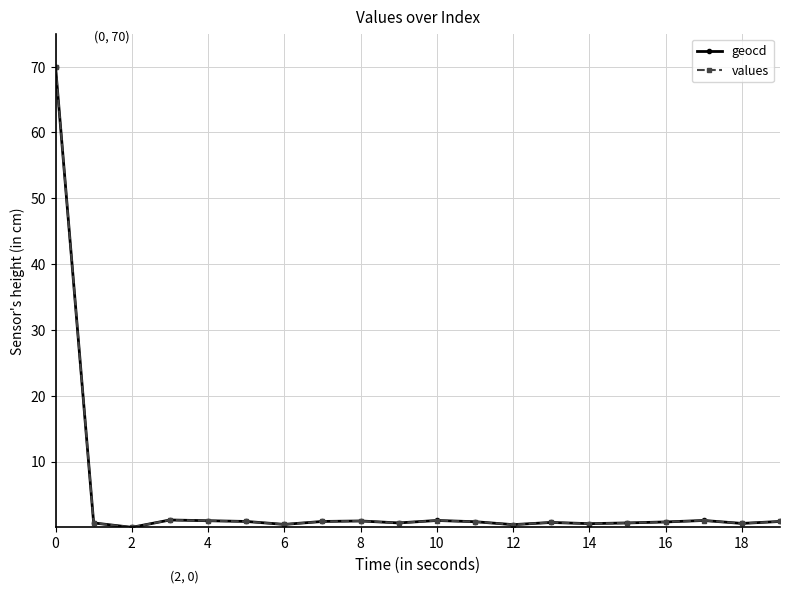

True or false: geocd has more than 0 points higher than both neighbors.

True